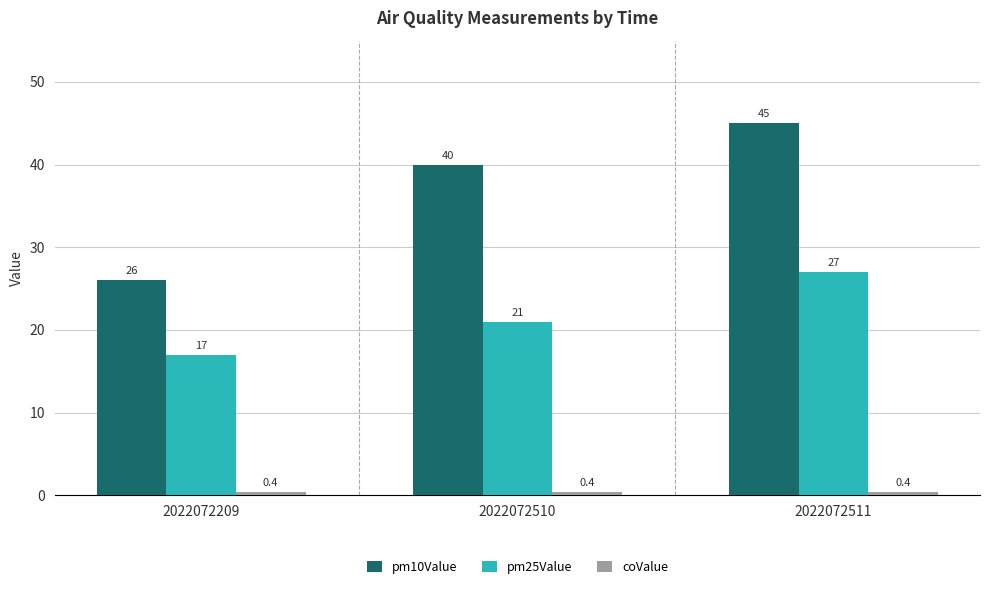

Rank the categories by pm25Value value from lowest to highest.

2022072209, 2022072510, 2022072511